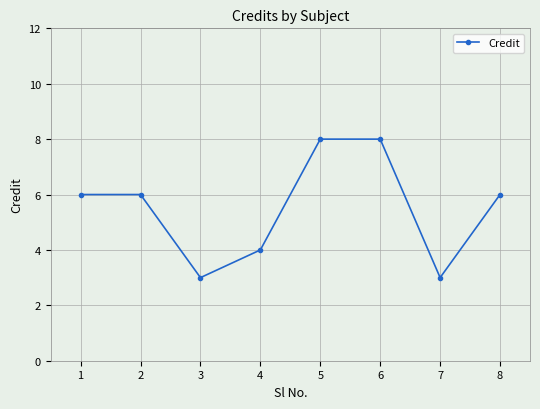

The value at 8 is 11. True or false?

False